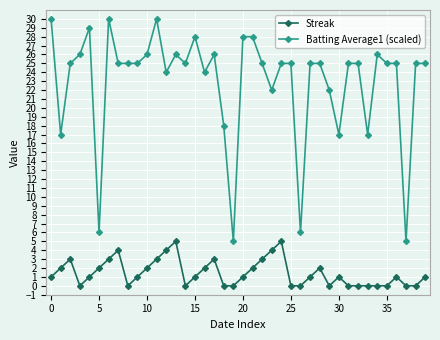

List the series in order of their peak value, lowest first.

Streak, Batting Average1 (scaled)